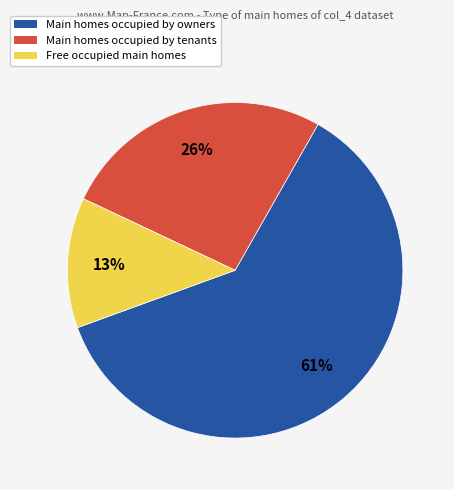

True or false: Main homes occupied by tenants accounts for 26% of the total.

True